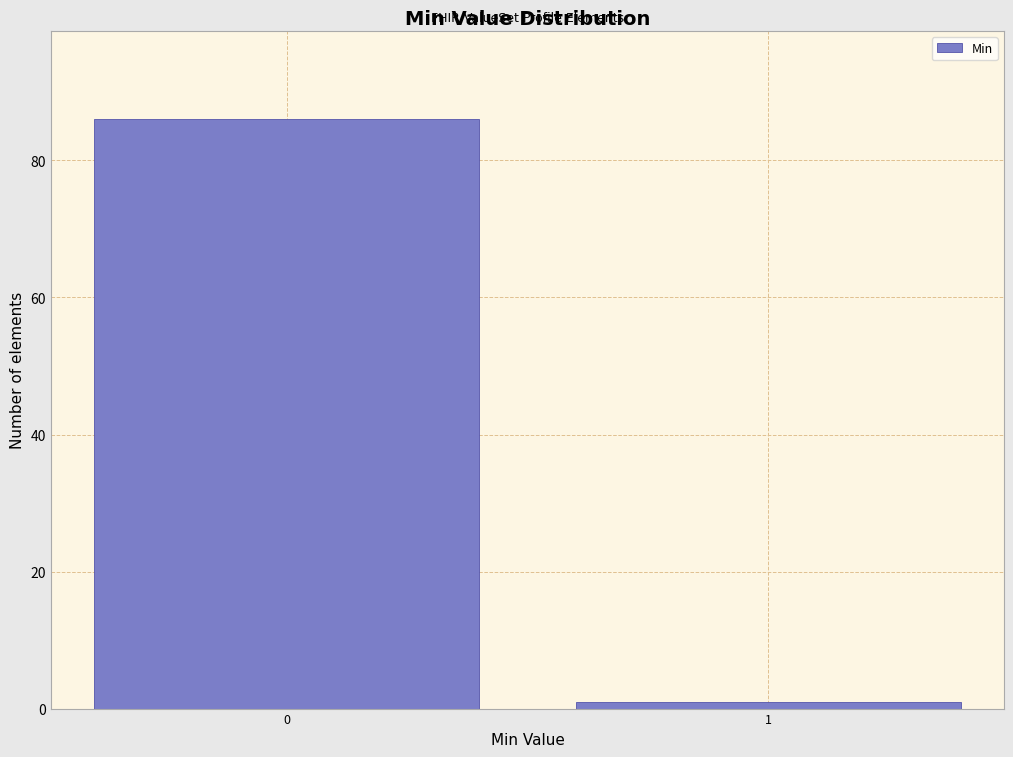

Reading left to right, transcribe all the data shown in this chart.

0=86	1=1